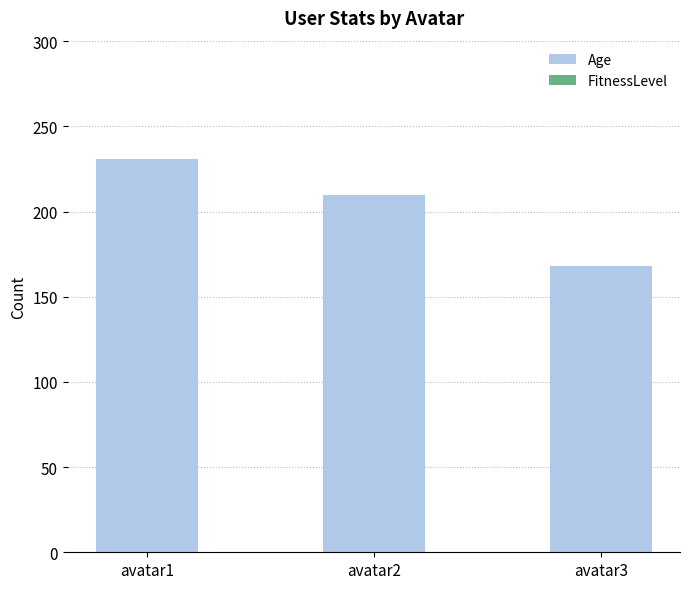

How many data points are less than 210?

1